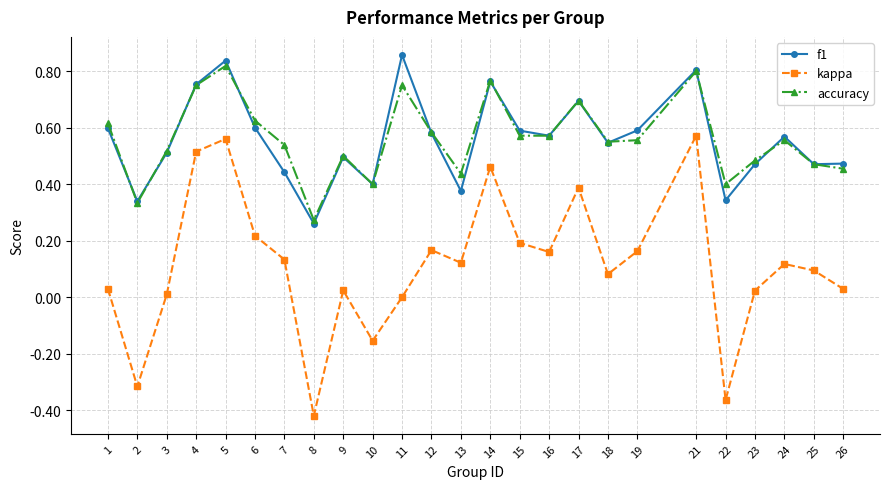

The value of accuracy at 7 is 0.5. True or false?

True